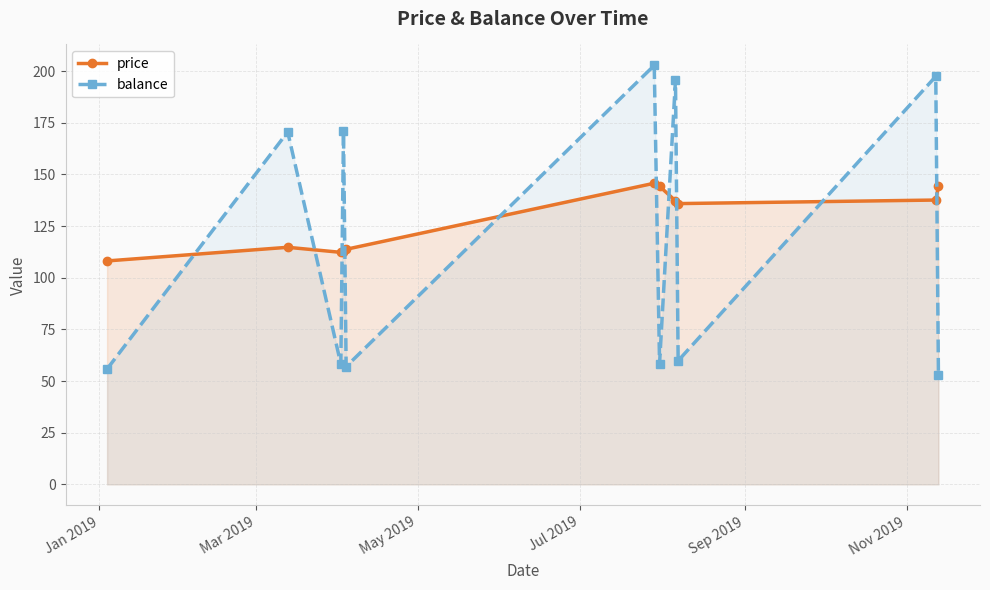

After their last crossing, which series has the higher values: price or balance?

price